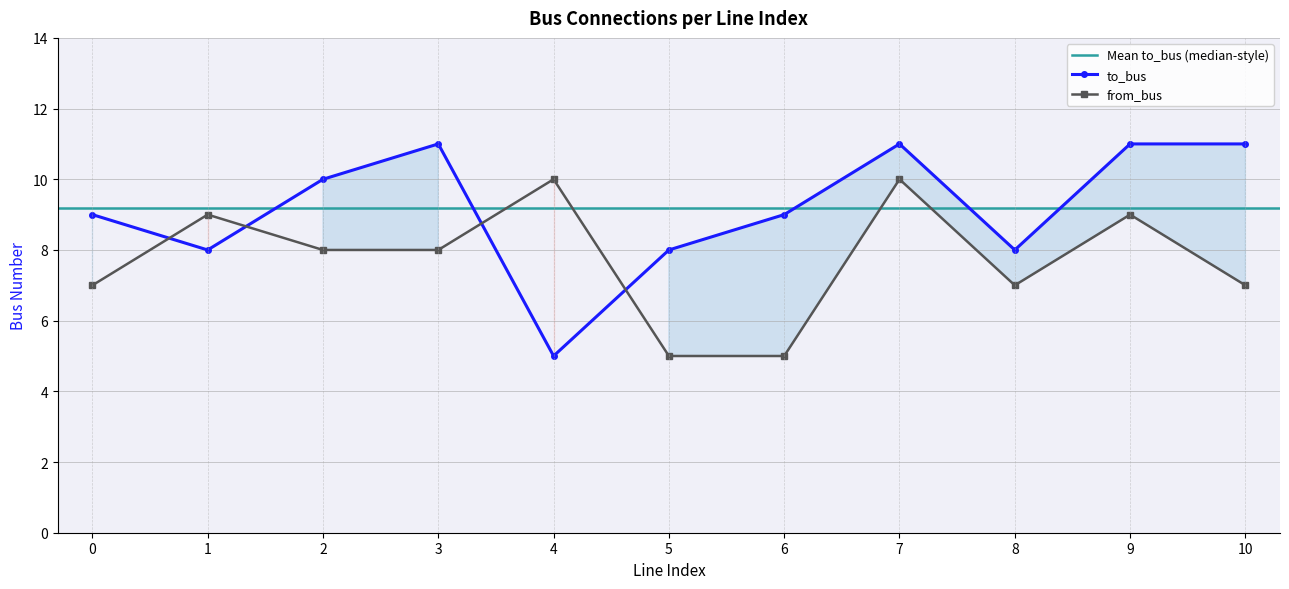

In from_bus, how many points are lower than both neighbors (excluding endpoints)?

1